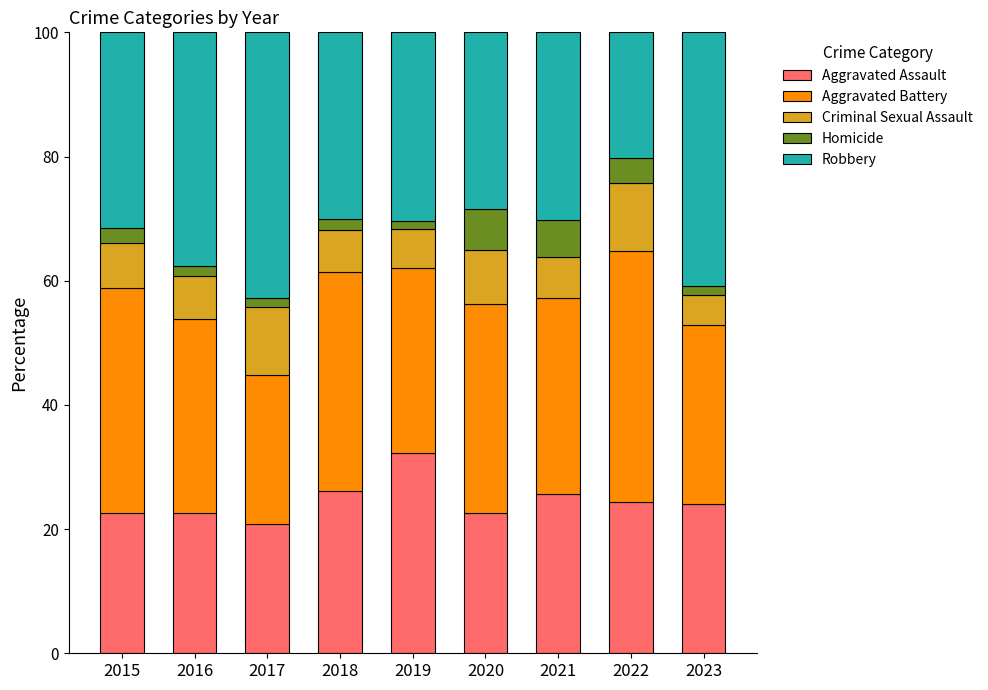

True or false: Aggravated Assault has a value of 25.7 at 2021.

True